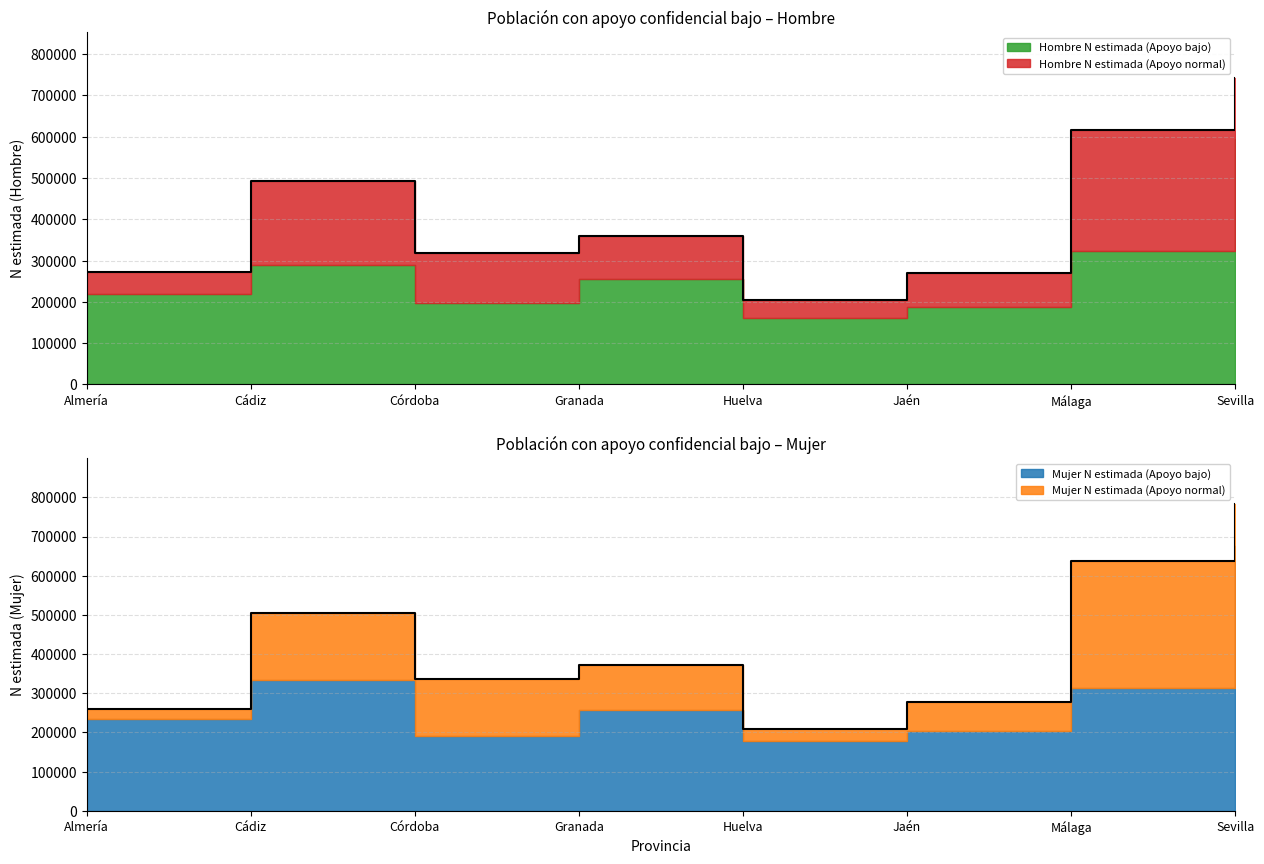

At which category does Hombre N estimada (Apoyo normal) reach its first local valley?

Huelva